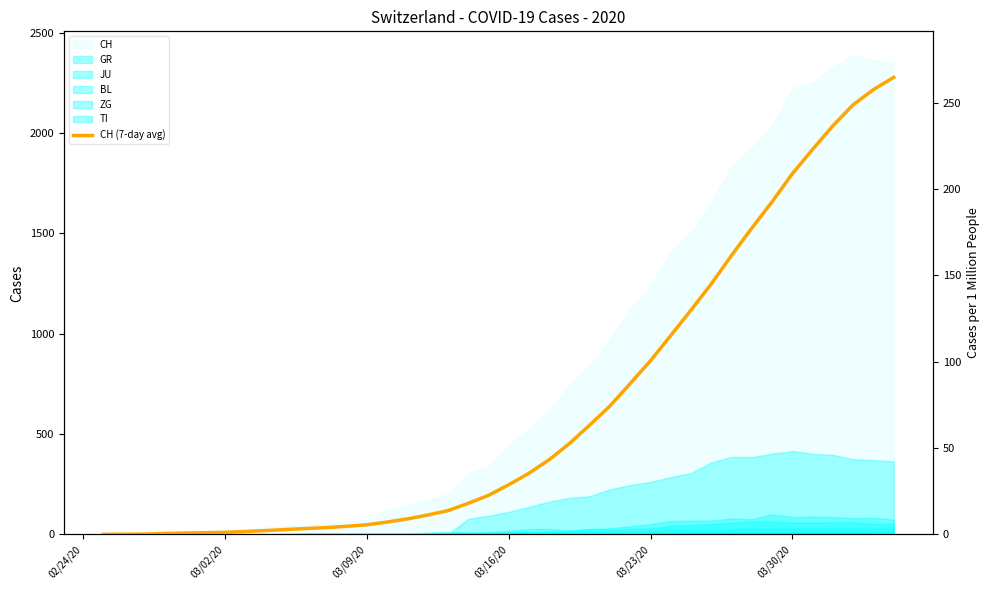

How many positive values are there?

39